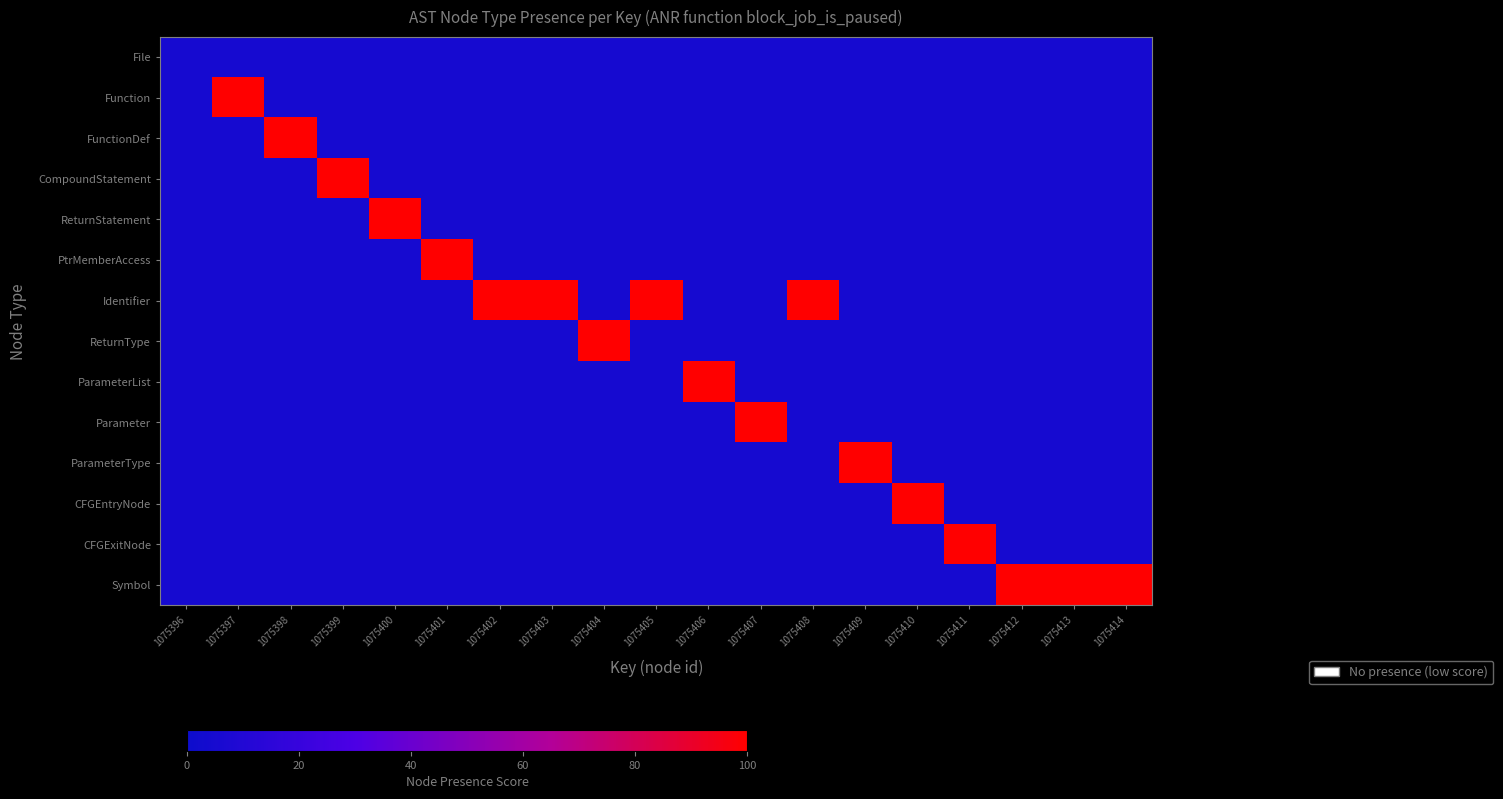

Which label corresponds to the smallest value in the chart?

1075396